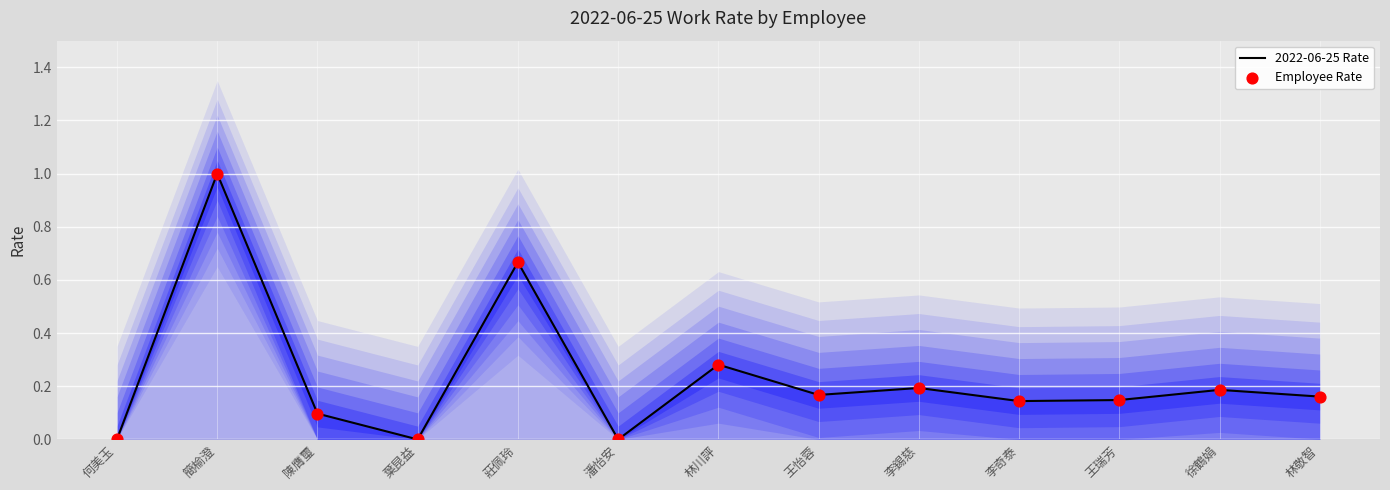

What are all the series names shown in the legend?

2022-06-25 Rate, Employee Rate